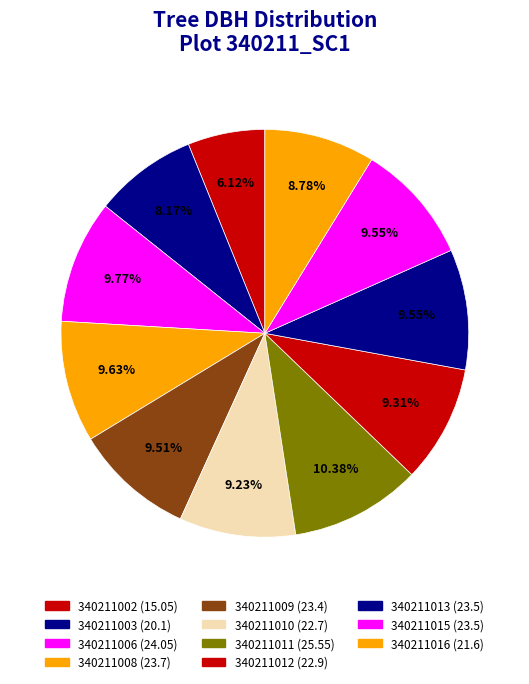

The 340211003 slice represents 15% of the pie. True or false?

False